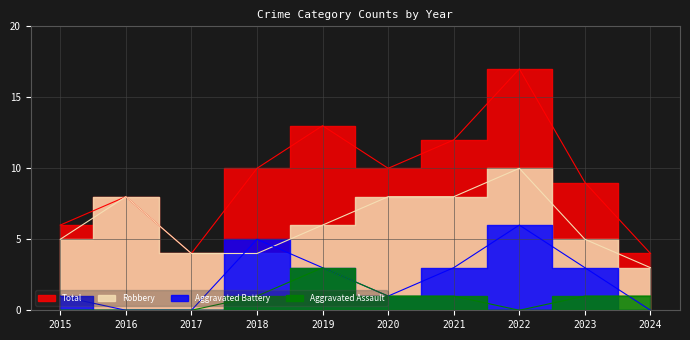

True or false: Aggravated Assault and Robbery cross at least once.

False